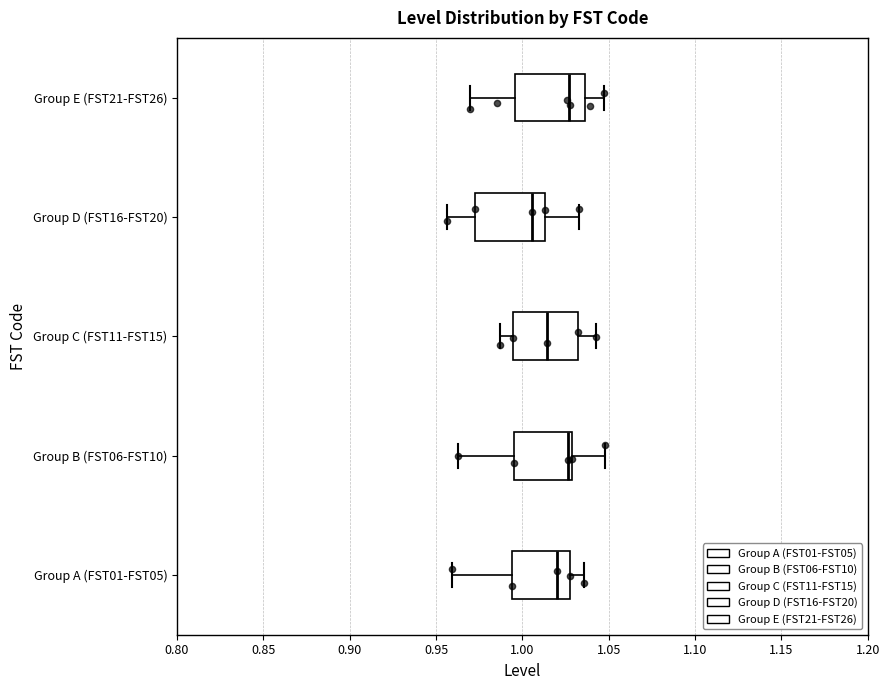

Where is the right edge of the box for Group D (FST16-FST20) on the x-axis? The values are not printed on the chart, so give them approximately, as read against the axis.

1.015